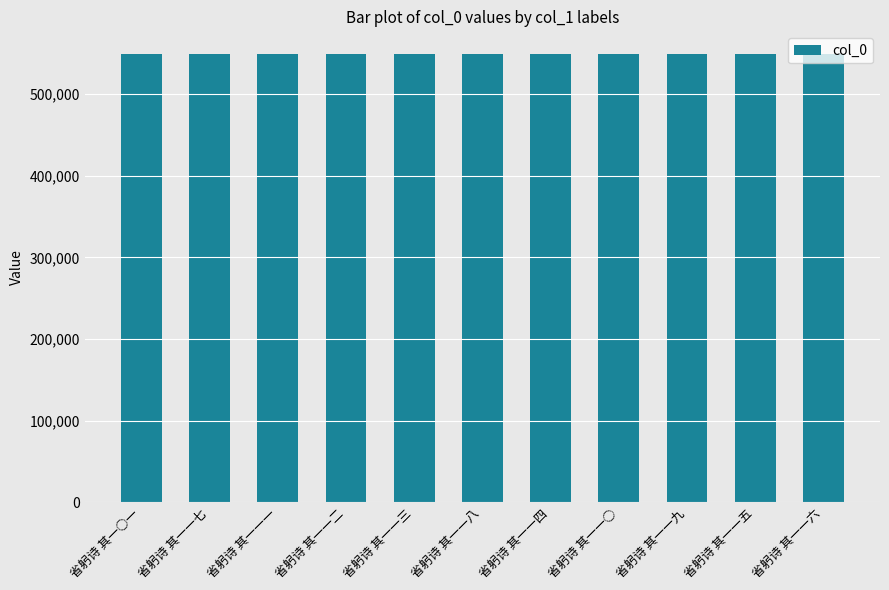

What is the label of the 11th bar from the left?

省躬诗 其一一六